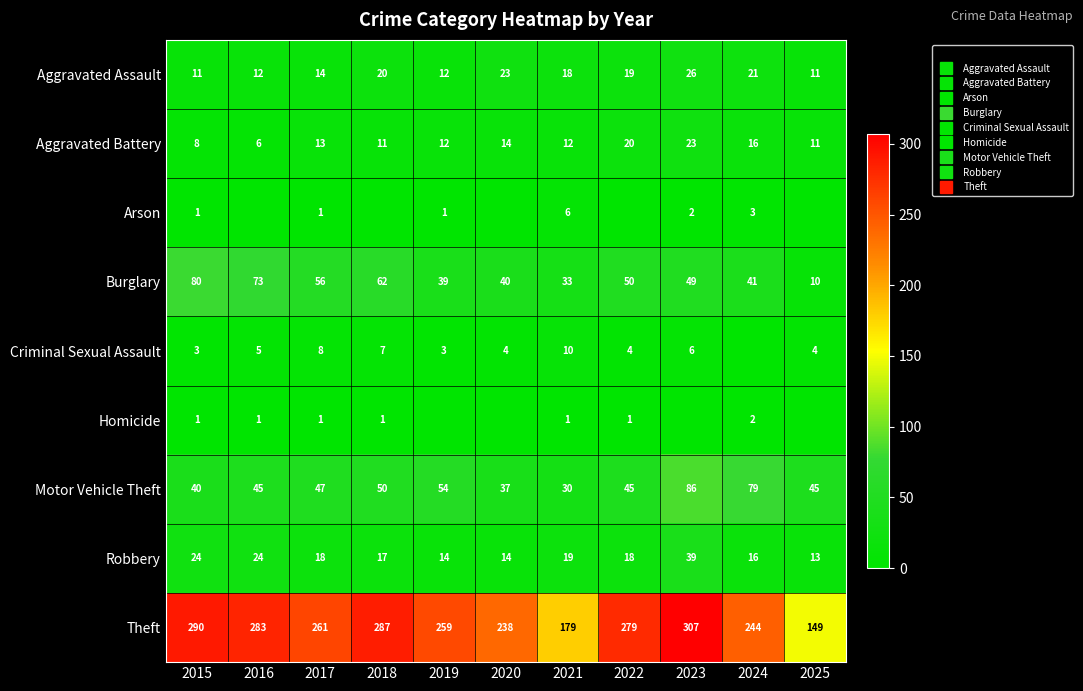

What is the spread (max minus min) of values at 2025?

149